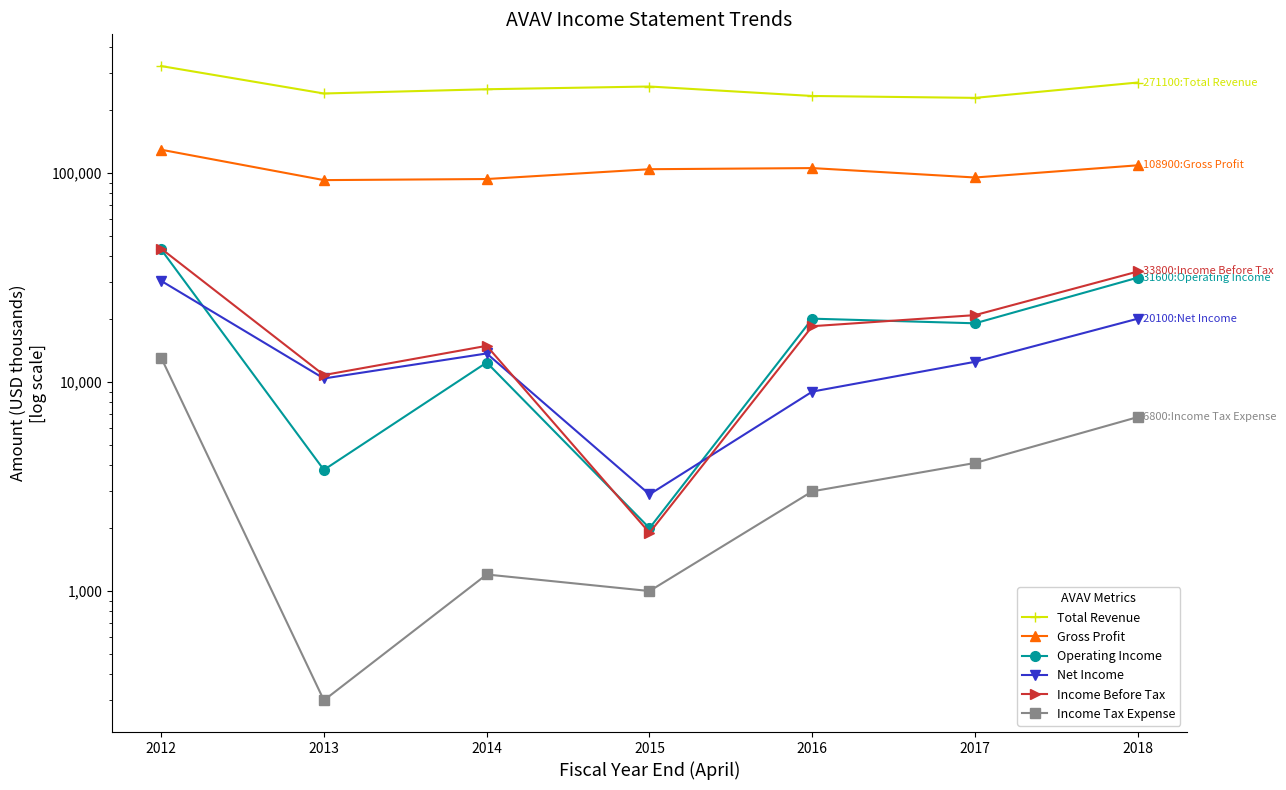

Reading left to right, extract all data points from this chart.

Total Revenue: 2012=325000	2013=240200	2014=251700	2015=259400	2016=233700	2017=228900	2018=271100
Gross Profit: 2012=129300	2013=92500	2014=93600	2015=104300	2016=105600	2017=95200	2018=108900
Operating Income: 2012=43100	2013=3800	2014=12400	2015=2000	2016=20100	2017=19100	2018=31600
Net Income: 2012=30500	2013=10400	2014=13700	2015=2900	2016=9000	2017=12500	2018=20100
Income Before Tax: 2012=43500	2013=10800	2014=14900	2015=1900	2016=18500	2017=20900	2018=33800
Income Tax Expense: 2012=13100	2013=300	2014=1200	2015=1000	2016=3000	2017=4100	2018=6800